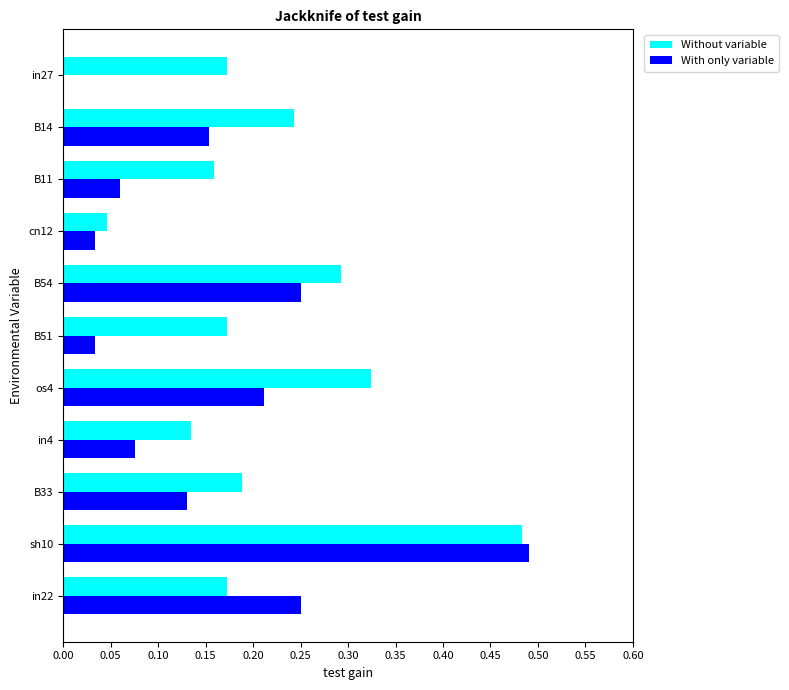

Is it true that With only variable equals 0.0 at B14?

False